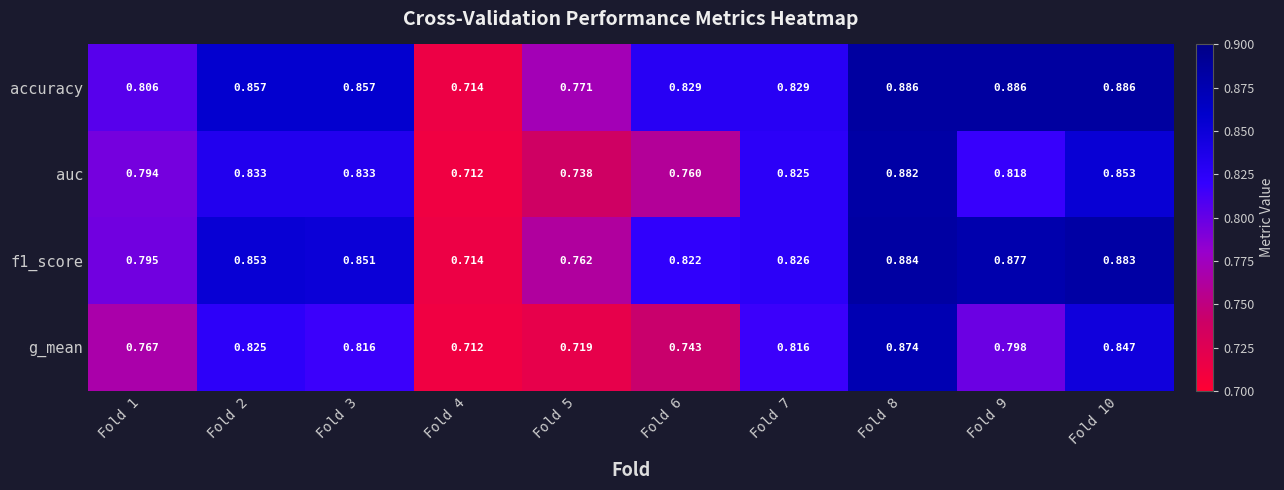

Which series has the largest total across all categories?

accuracy